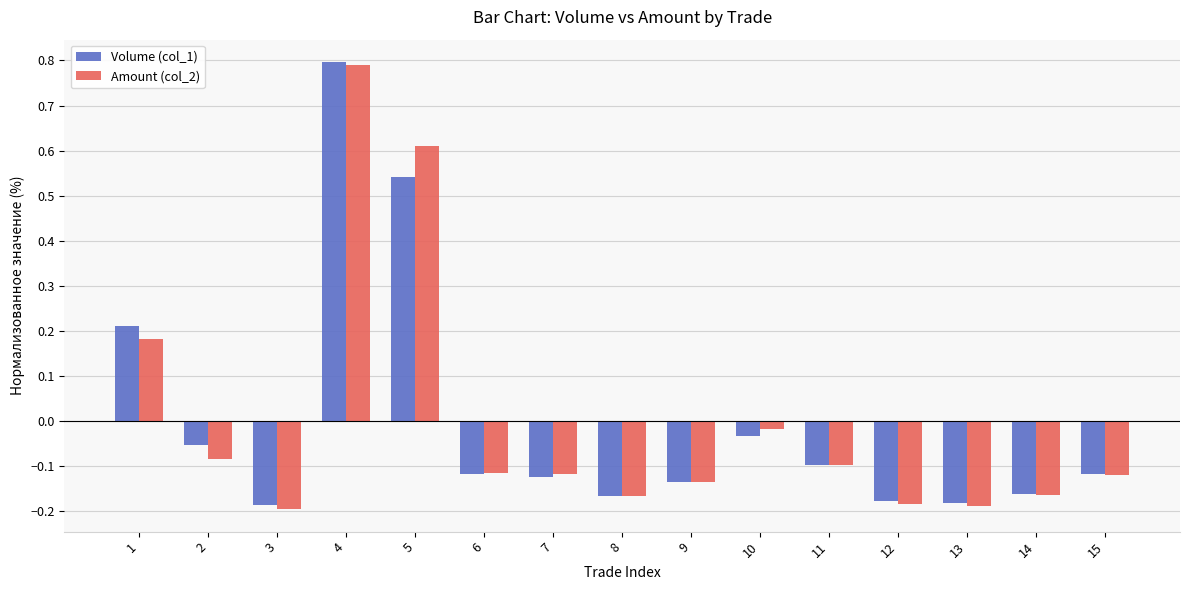

How many categories are shown in the chart?

15